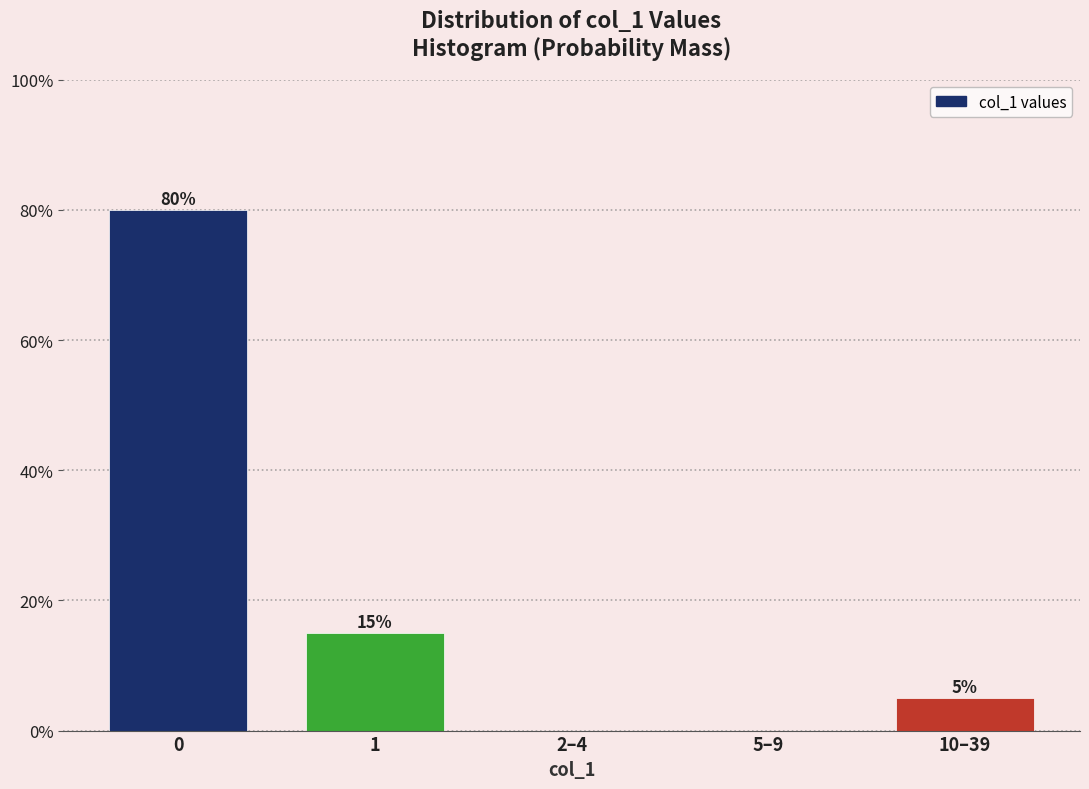

Reading right to left, what are all the values shown in this chart?

10–39=5	5–9=0	2–4=0	1=15	0=80